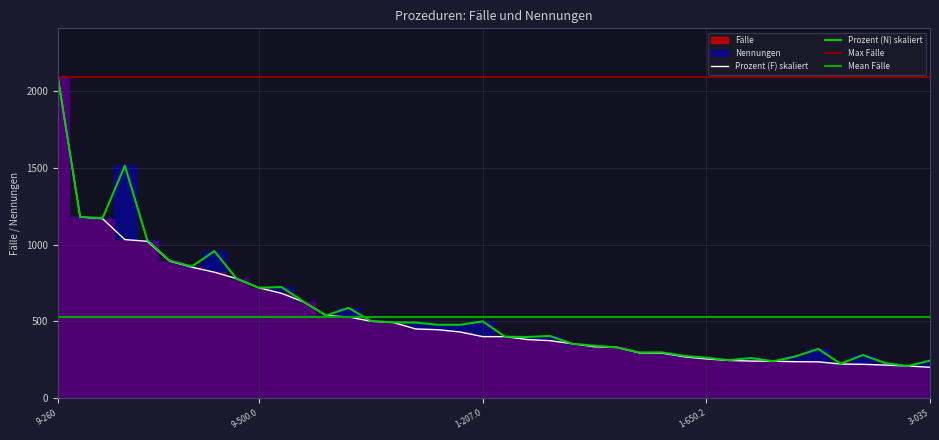

True or false: Nennungen has more than 2 interior local peaks.

True